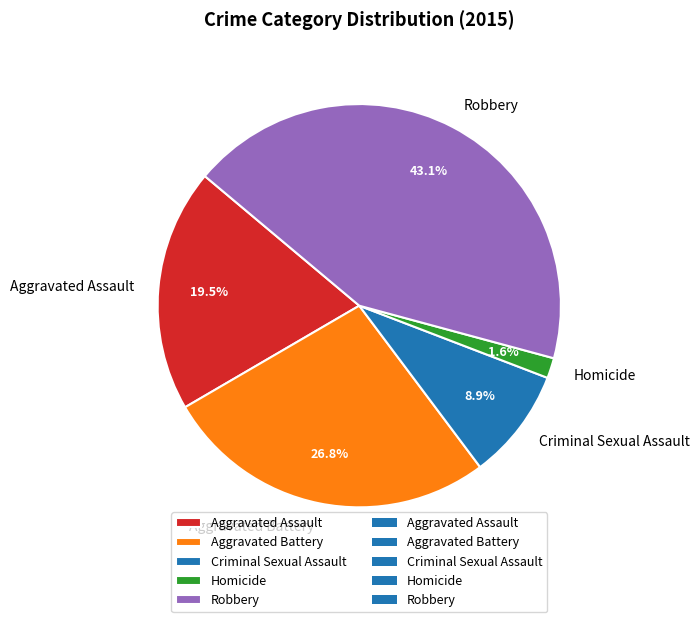

To the nearest percent, what is the average slice percentage?

20%